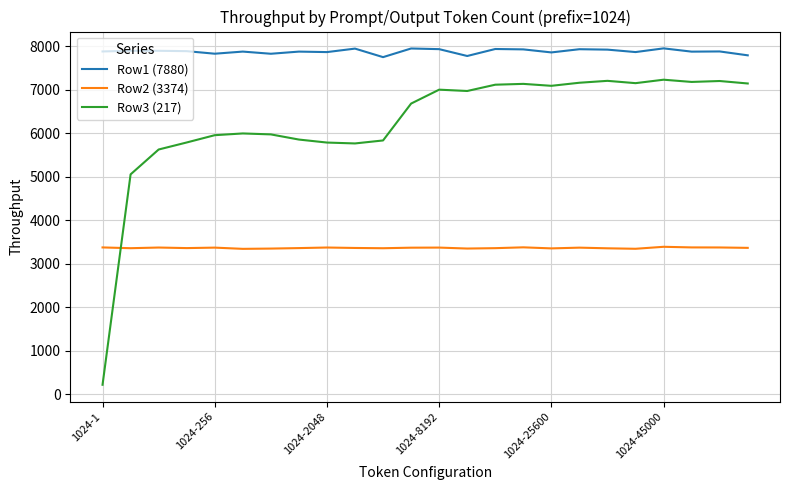

Which series has the largest total across all categories?

Row1 (7880)